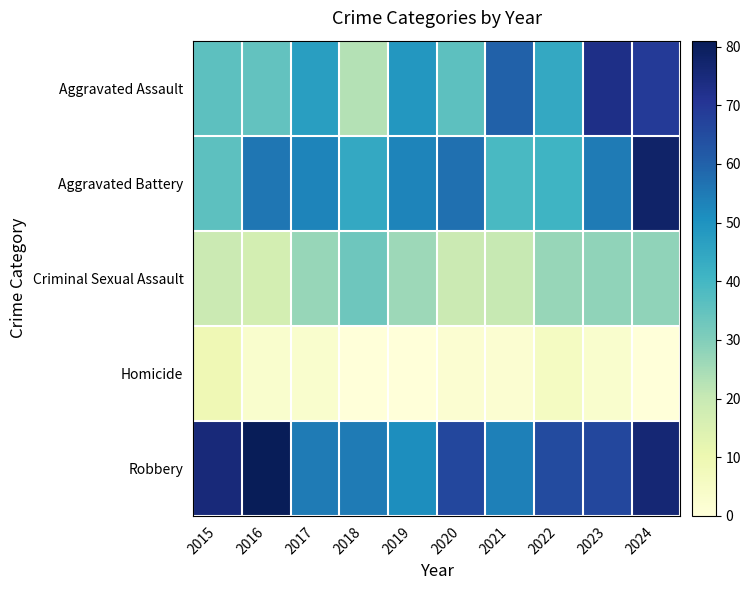

Count the number of categories in the chart.

10